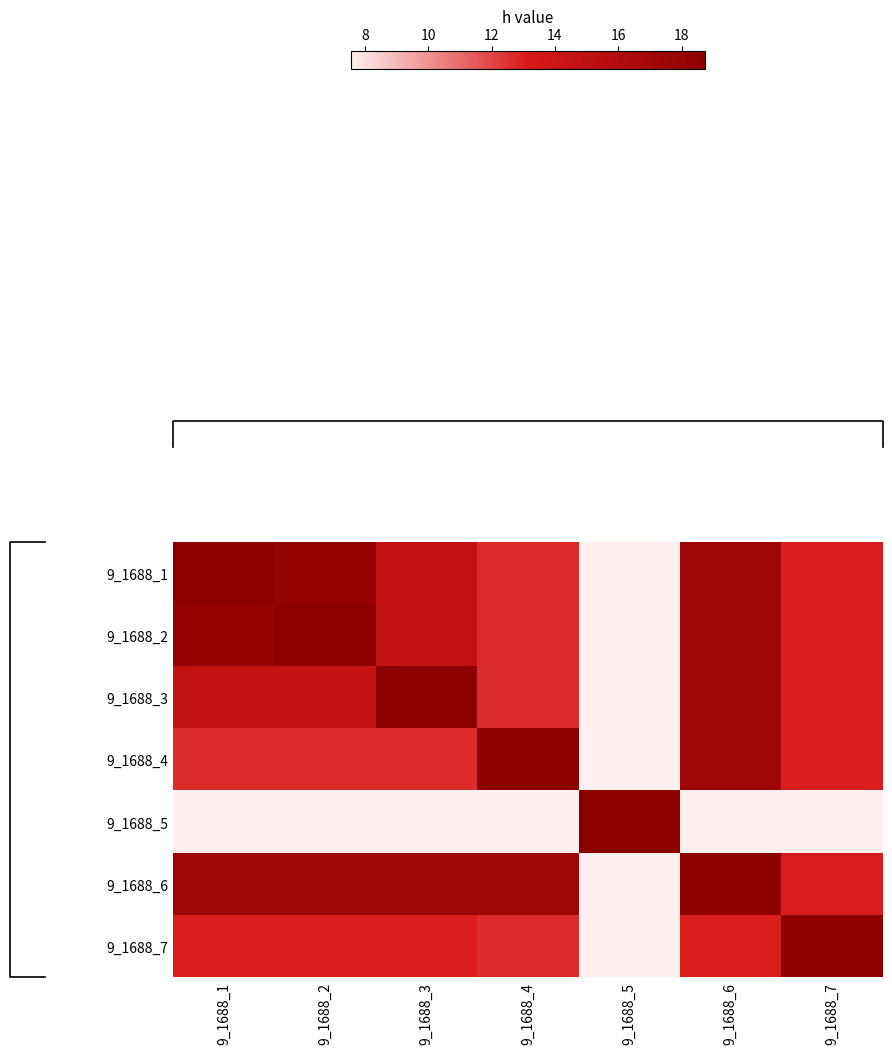

At which category is the sum across all series the highest?

9_1688_6